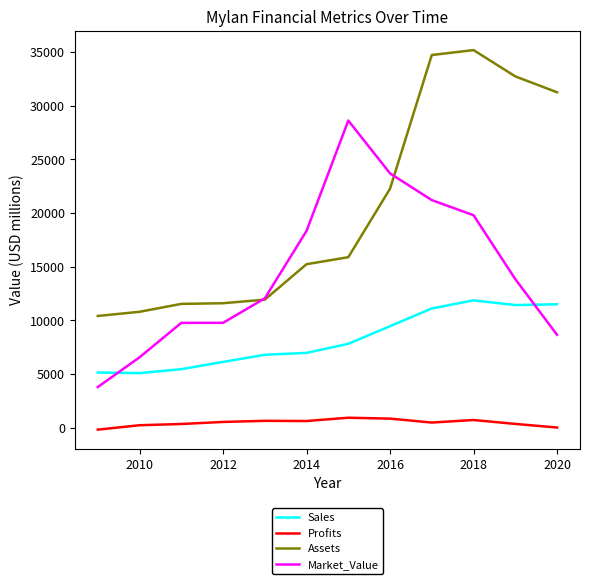

List the series in order of their peak value, highest first.

Assets, Market_Value, Sales, Profits